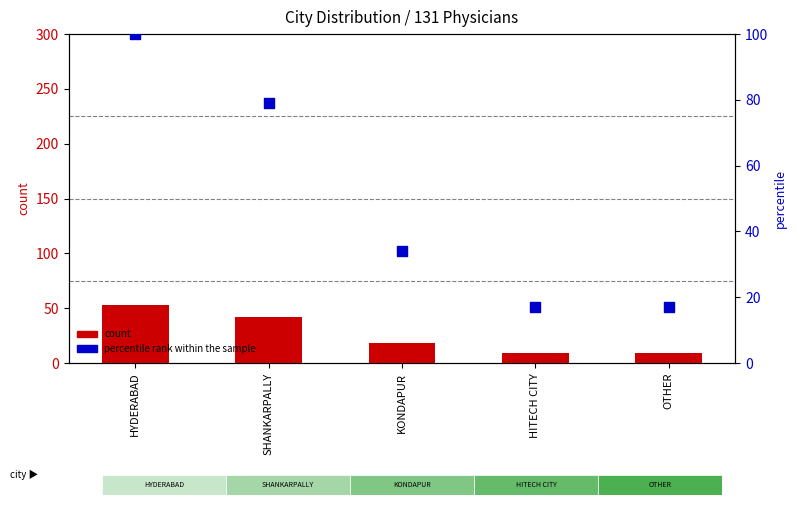

What is the total value across all series at KONDAPUR?

52